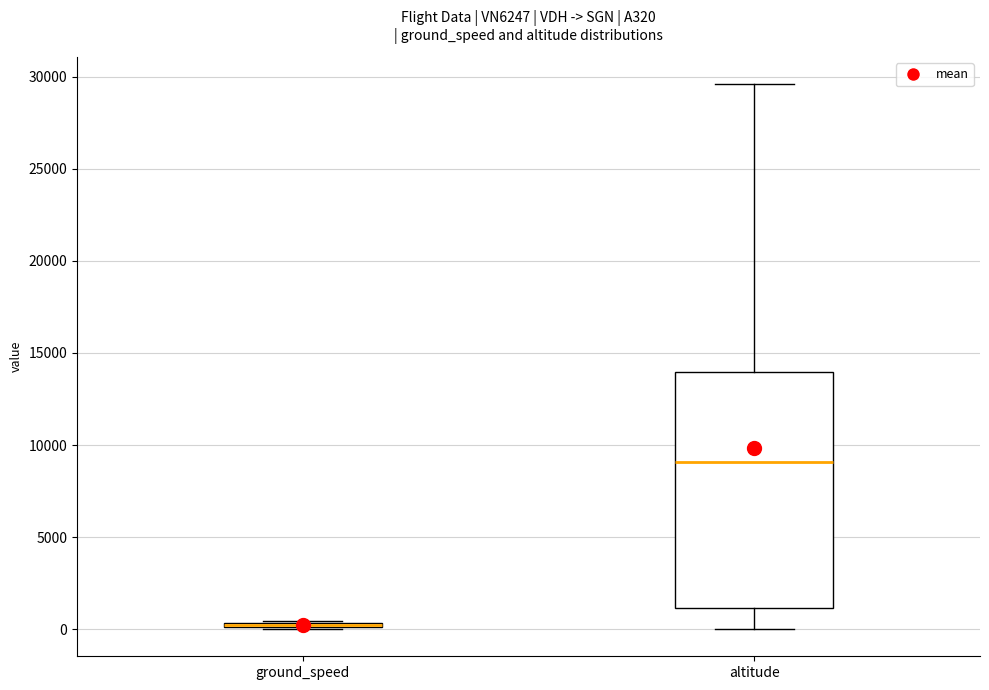

Reading left to right, read every box against the y-axis: the position of its median line, the range the box covers, and the ends of its whiskers. The values are not printed on the chart, so give them approximately, as read against the axis.

ground_speed: box collapsed to a line at 0, whiskers 0 to 500
altitude: median 9000, box 1000 to 14000, whiskers 0 to 29500